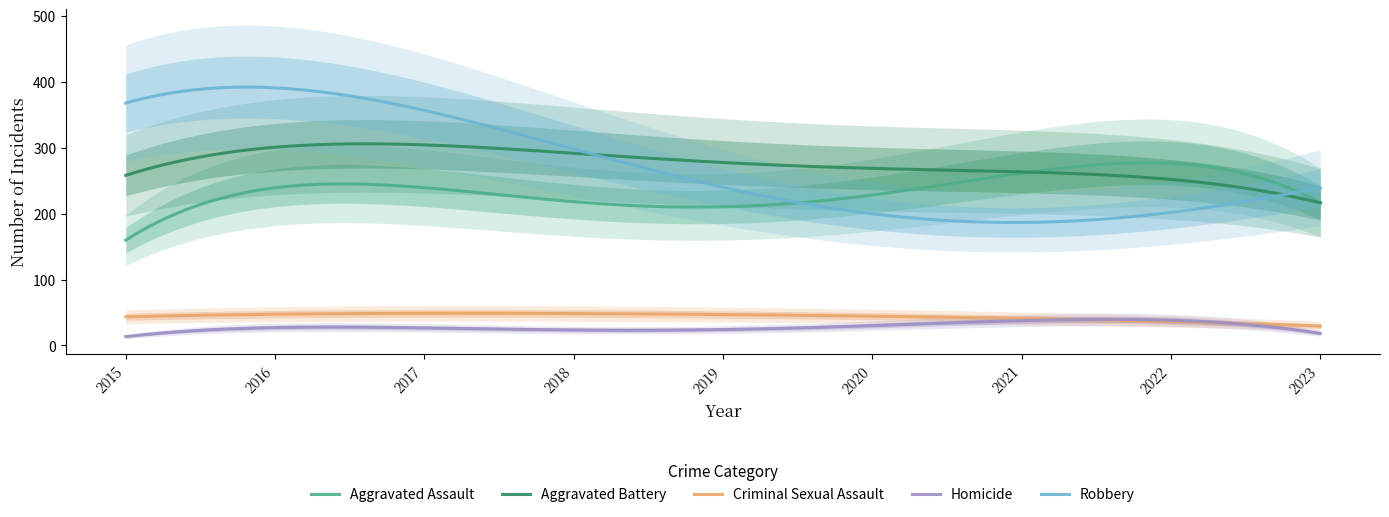

Count the number of categories in the chart.

9